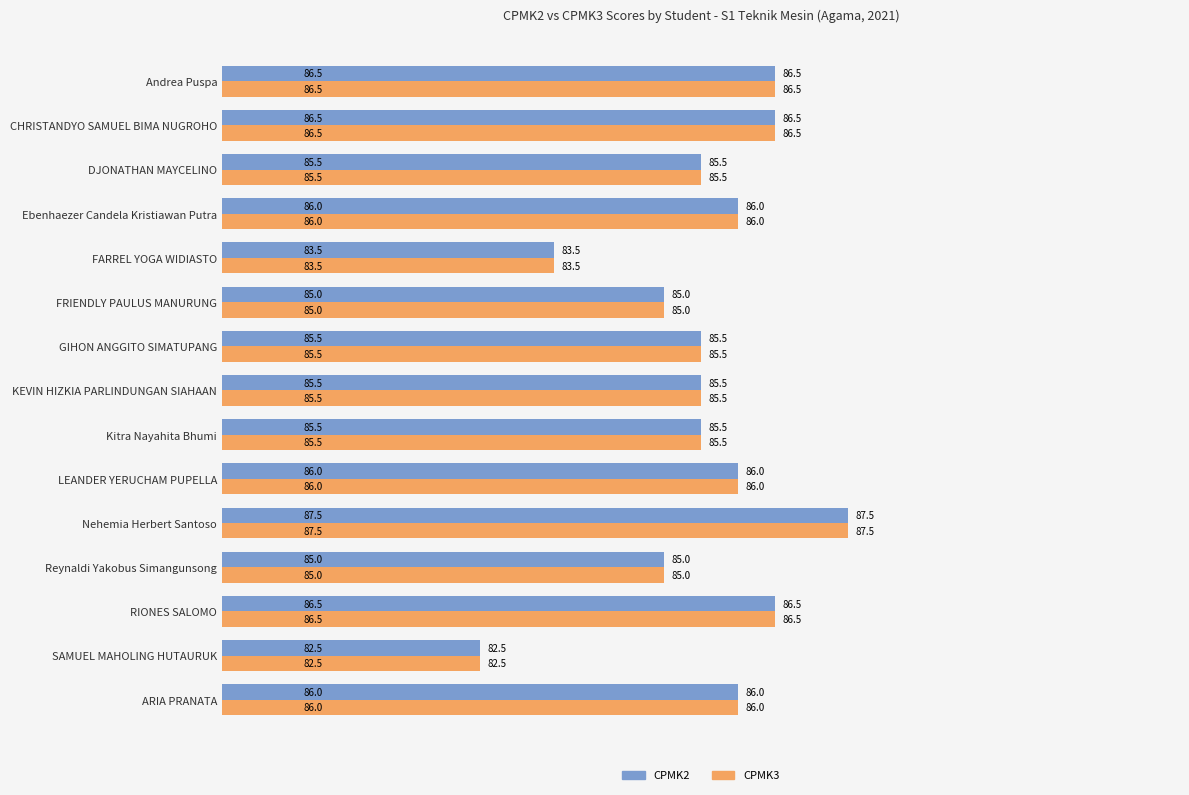

The CPMK3 series shows 85.5 at DJONATHAN MAYCELINO. True or false?

True